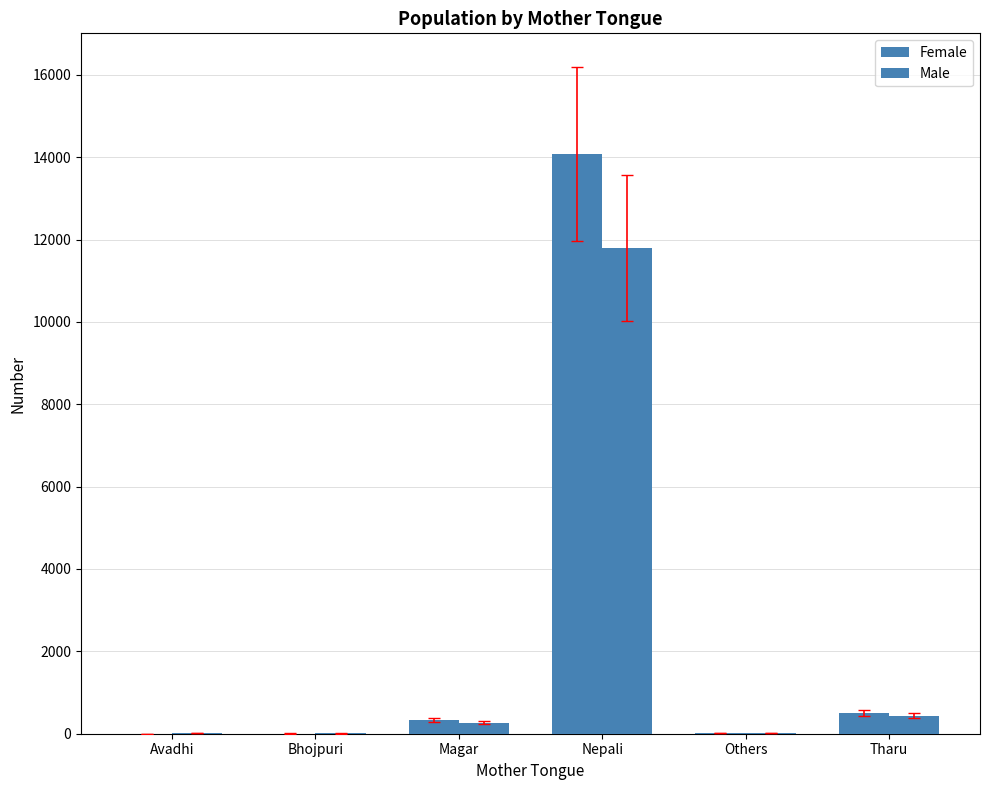

Is the value of Male at Tharu greater than the value of Female at Bhojpuri?

Yes